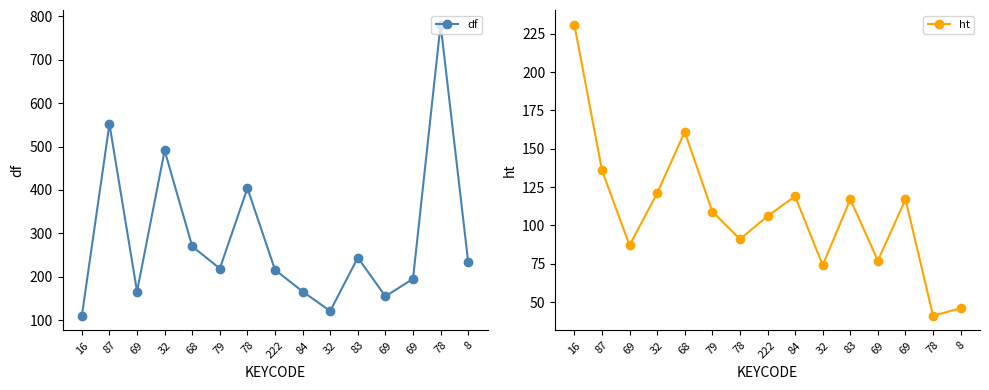

Rank the series by their maximum value, from lowest to highest.

ht, df